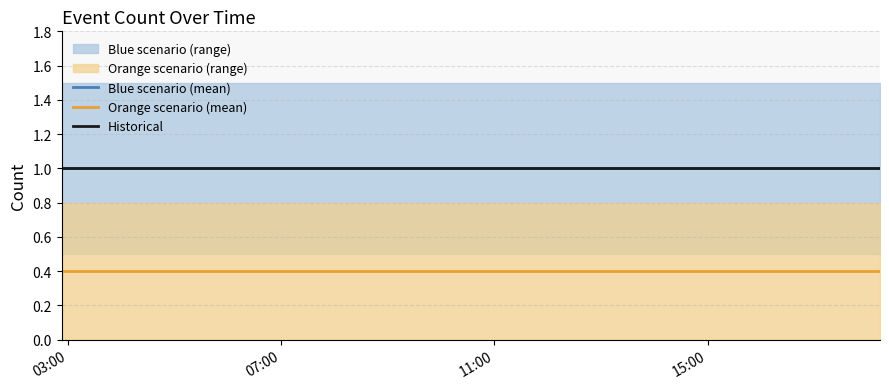

Reading left to right, extract all data points from this chart.

Blue scenario (mean): 1.0	1.0	1.0
Orange scenario (mean): 0.4	0.4	0.4
Historical: 1.0	1.0	1.0